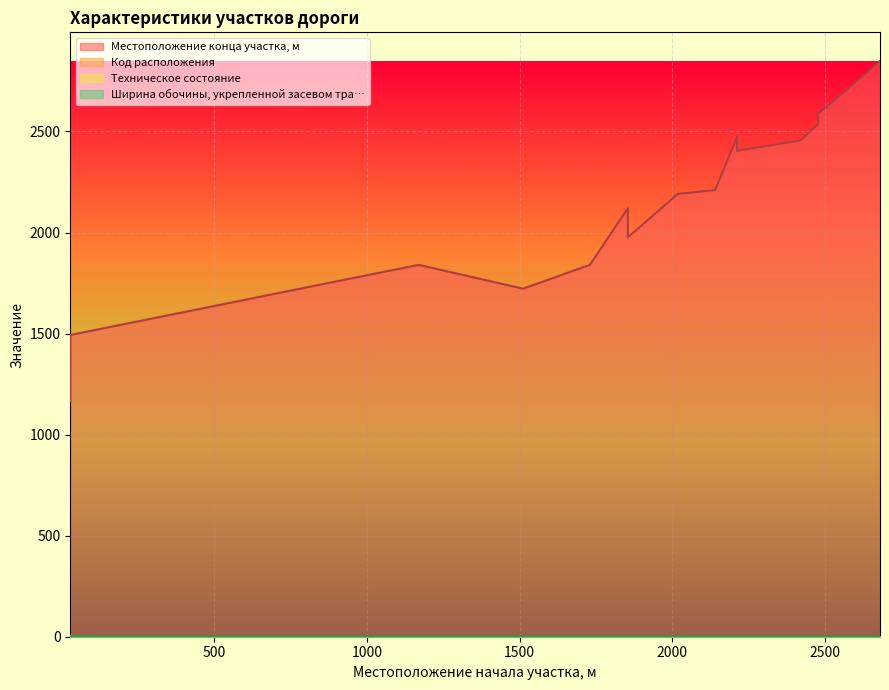

What is the sum of the Код расположения values at 2557 and 2478?

4